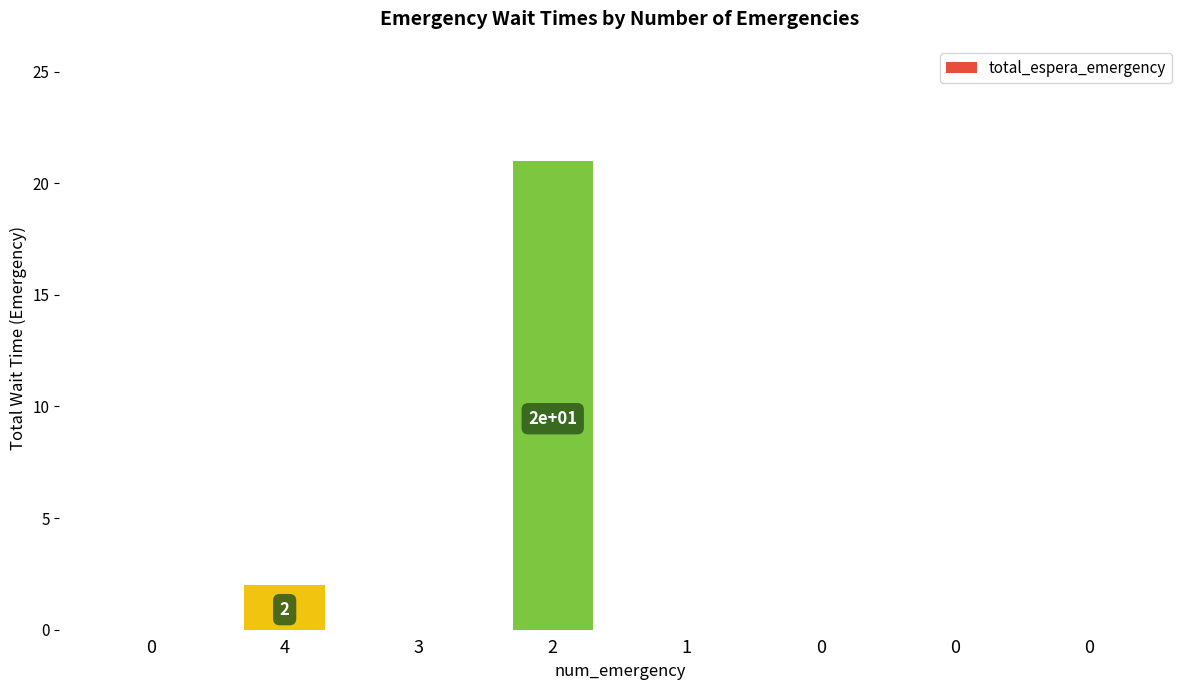

Is it true that the value at 0 is 0?

True